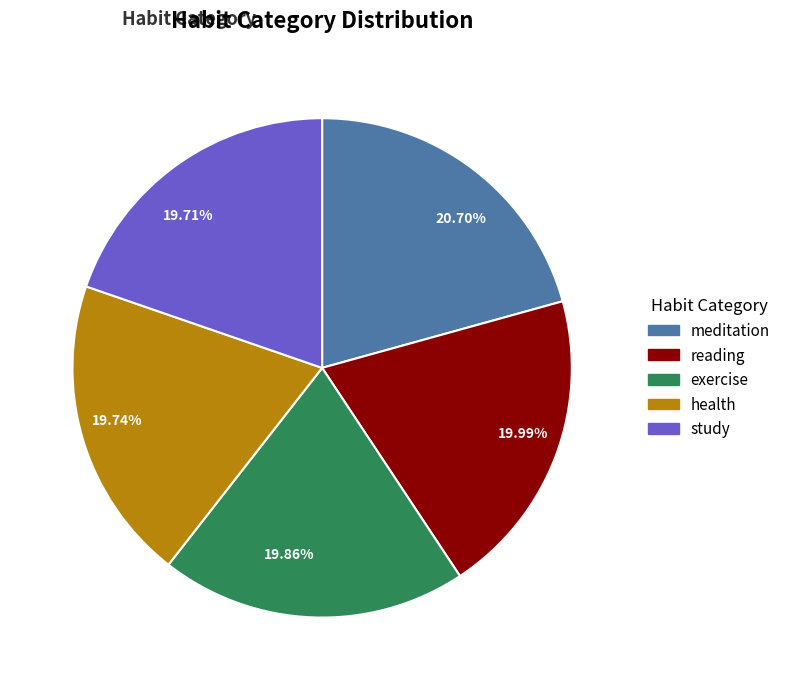

Do 19.86% and 19.74% together represent more than half of the pie?

No